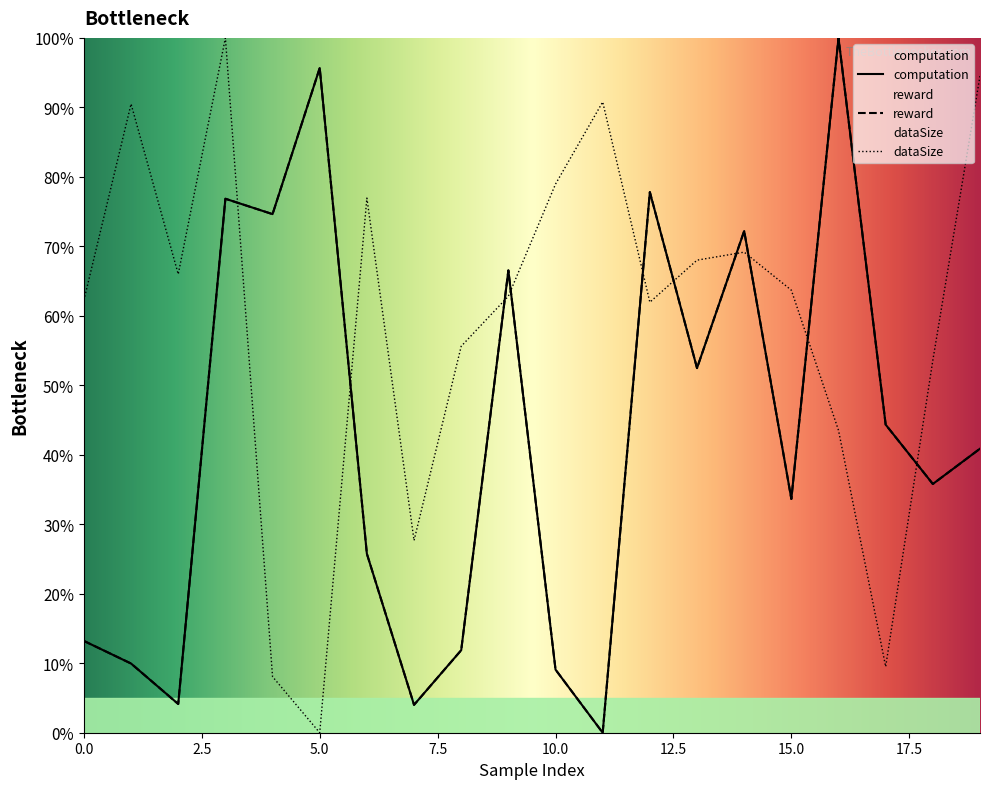

How many lines are shown in the chart?

3